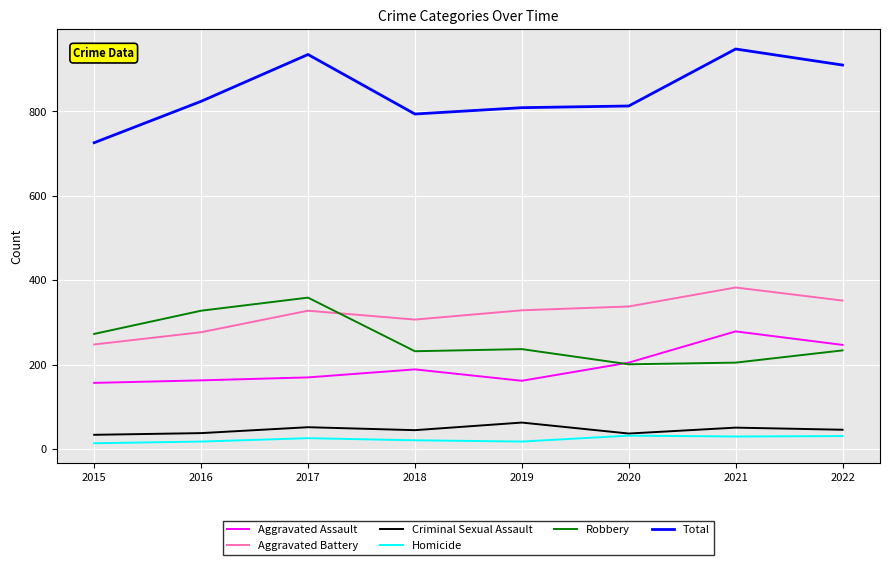

What is the lowest value of the Criminal Sexual Assault series?

34